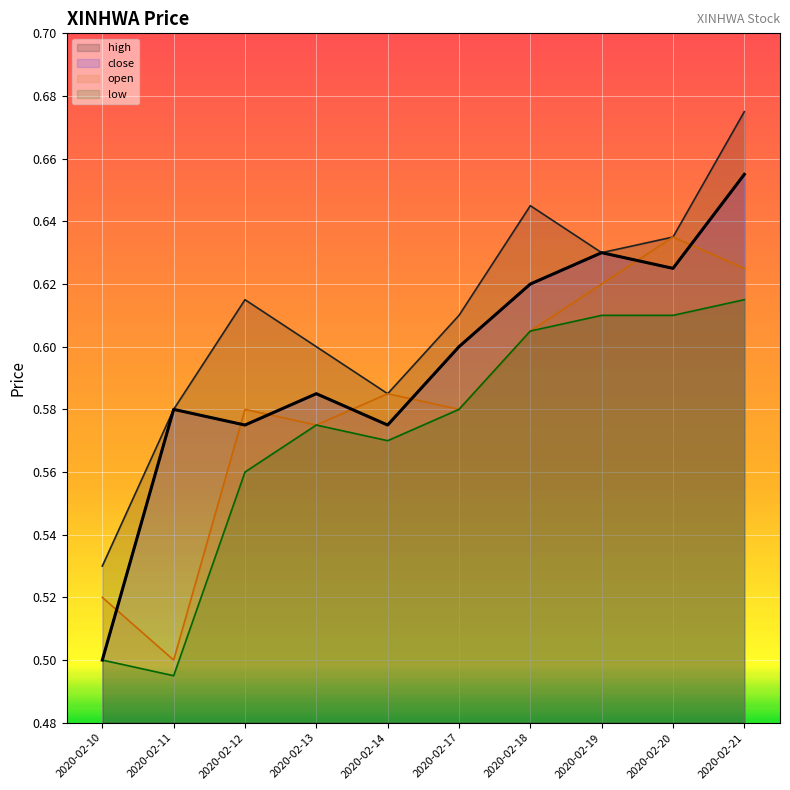

What is the difference between the second highest and second lowest values in the close series?

0.1